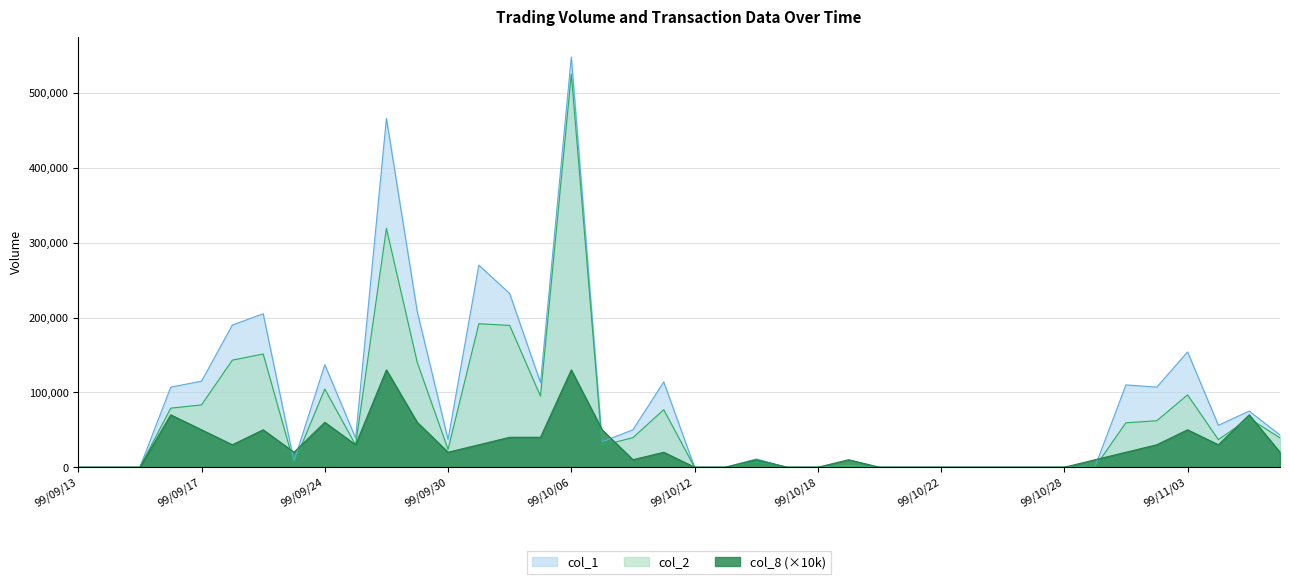

The col_8 series shows 0 at 99/09/14. True or false?

True